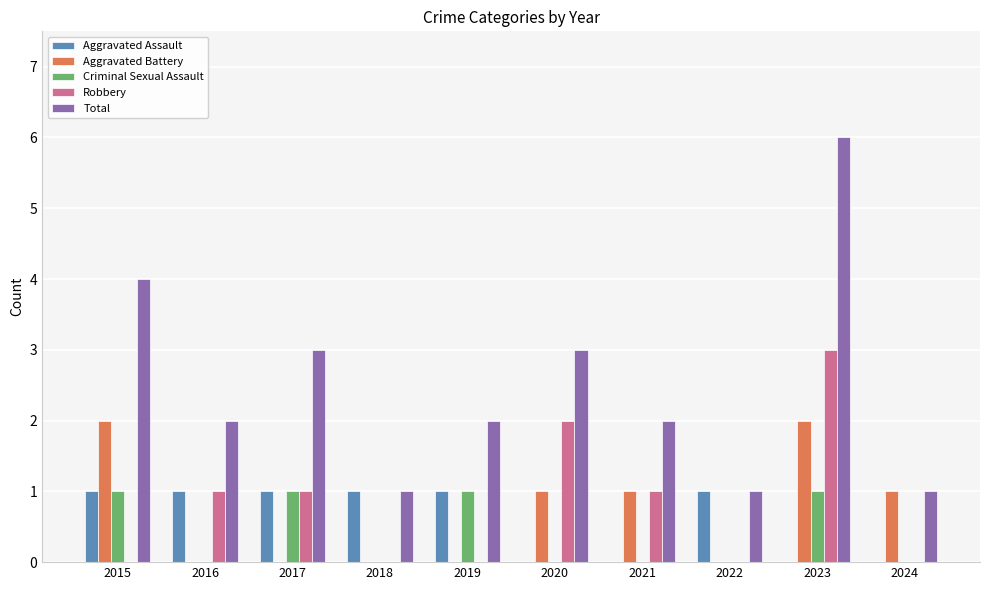

Which series has the largest total across all categories?

Total